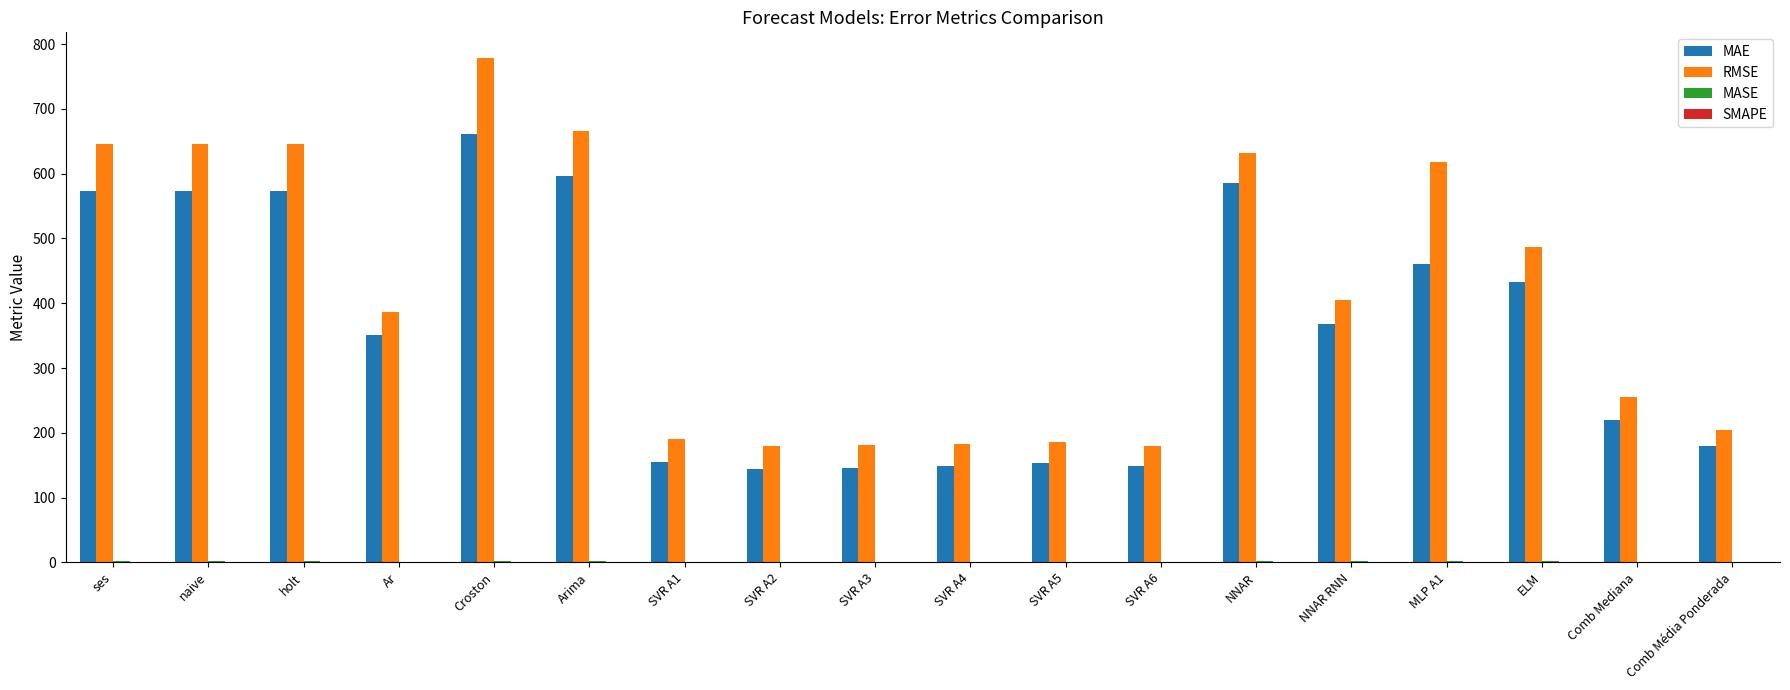

The value of RMSE at SVR A4 is 325.7. True or false?

False